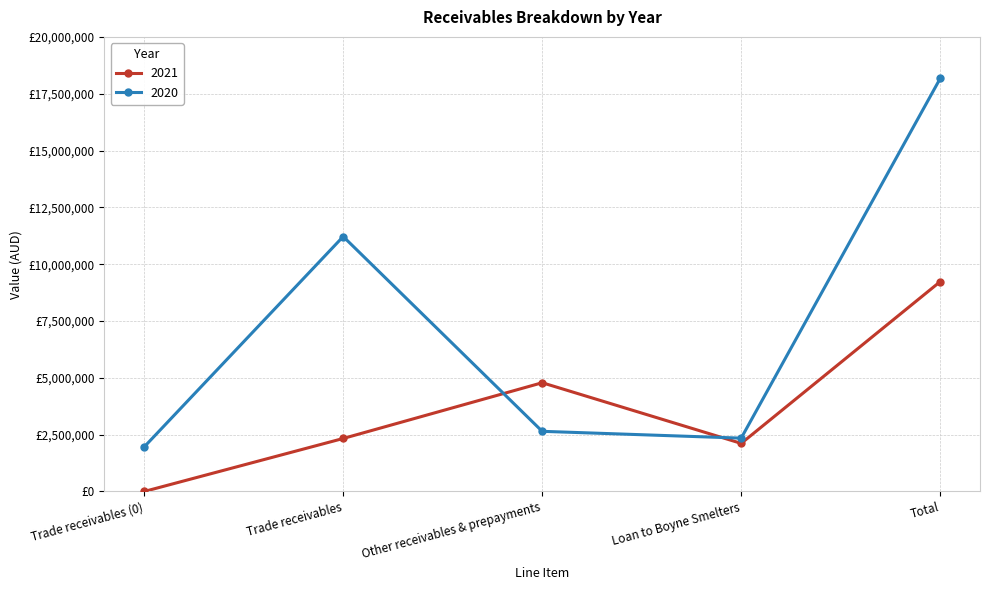

Which series changed the most between Trade receivables and Other receivables & prepayments?

2020